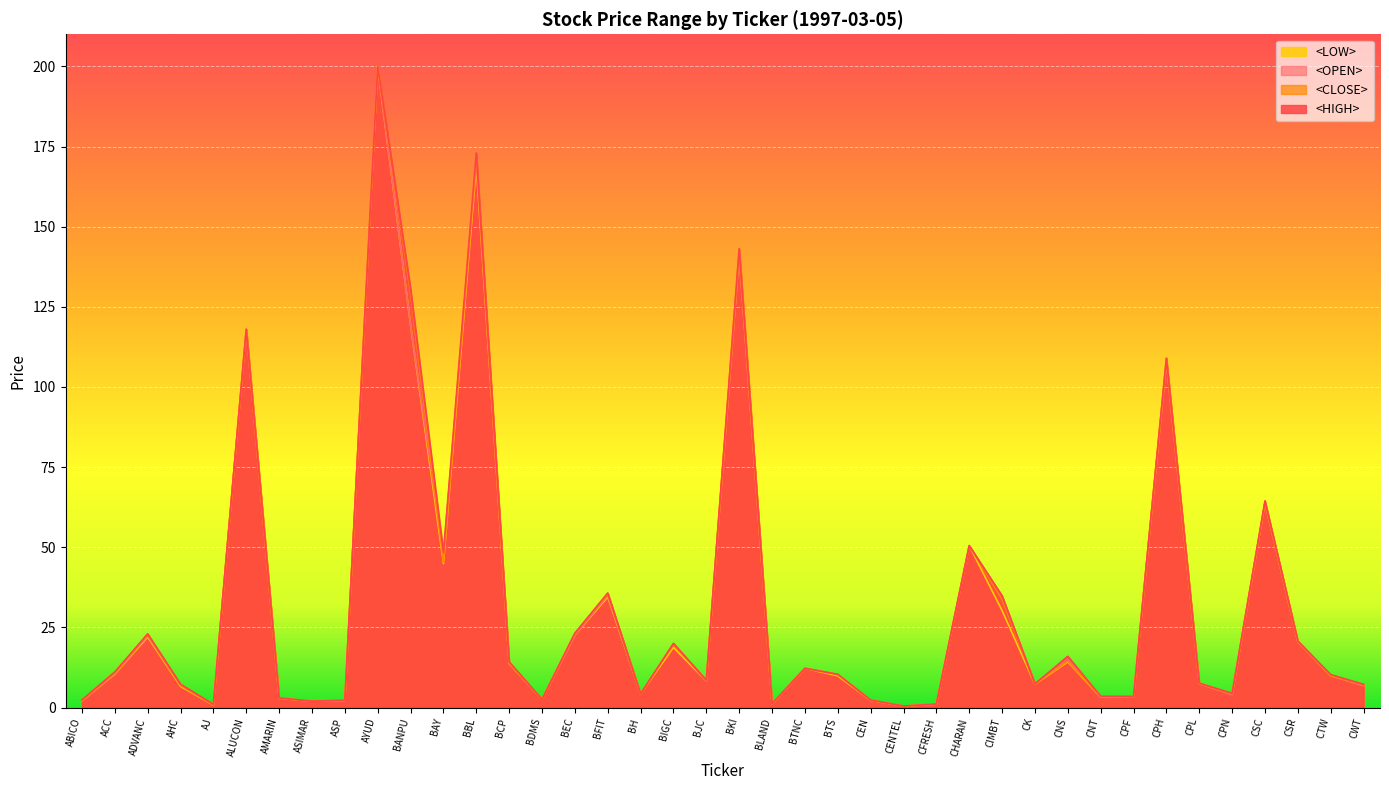

How many lines are shown in the chart?

4